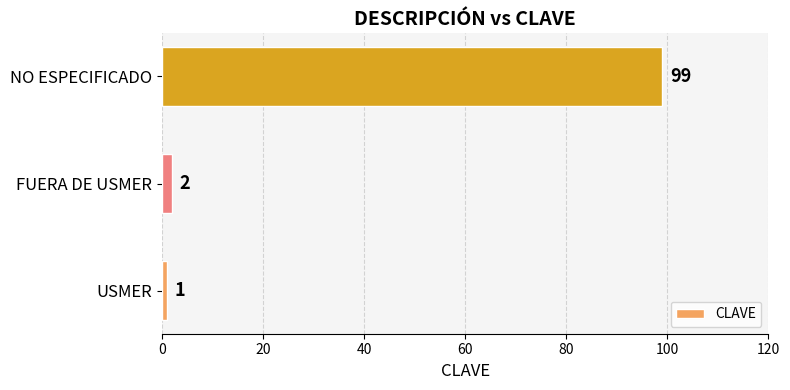

Where is the data nearest to the value 50?

FUERA DE USMER